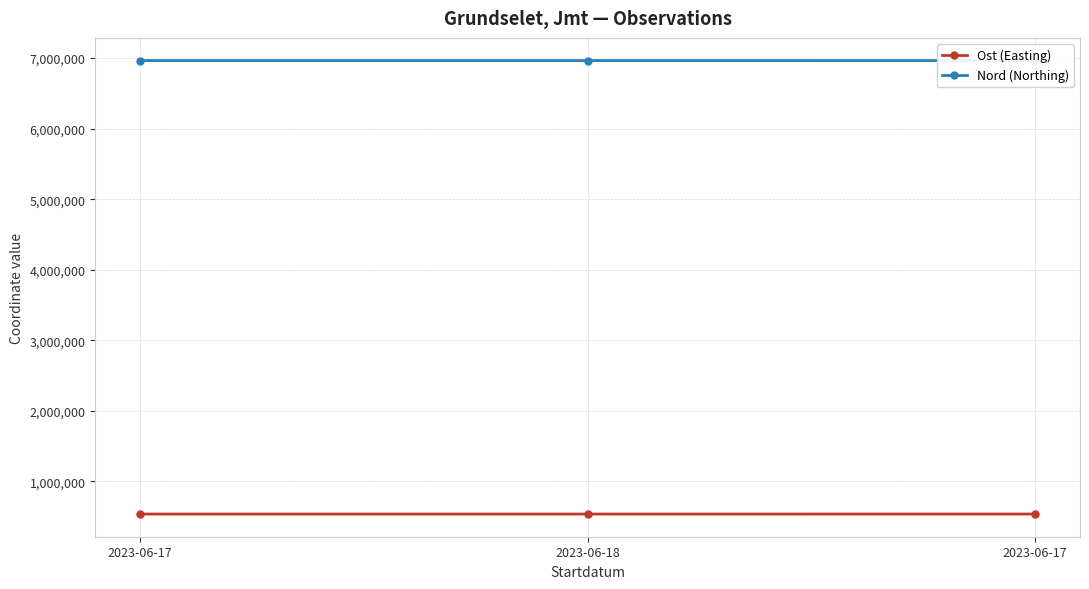

Which has a higher value, 2023-06-18 or 2023-06-17?

2023-06-17